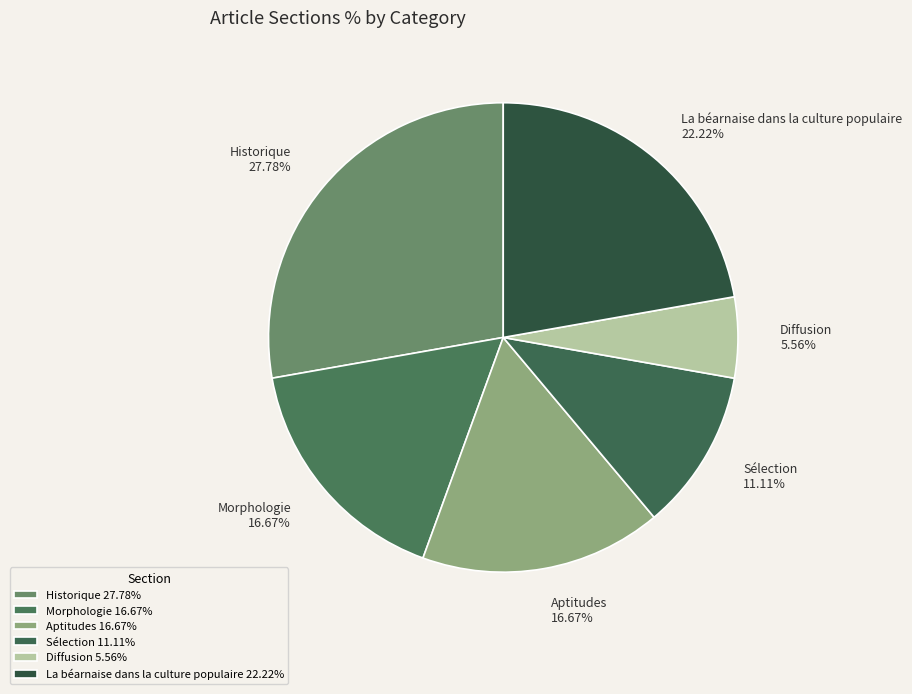

How many slices are in this pie chart?

6